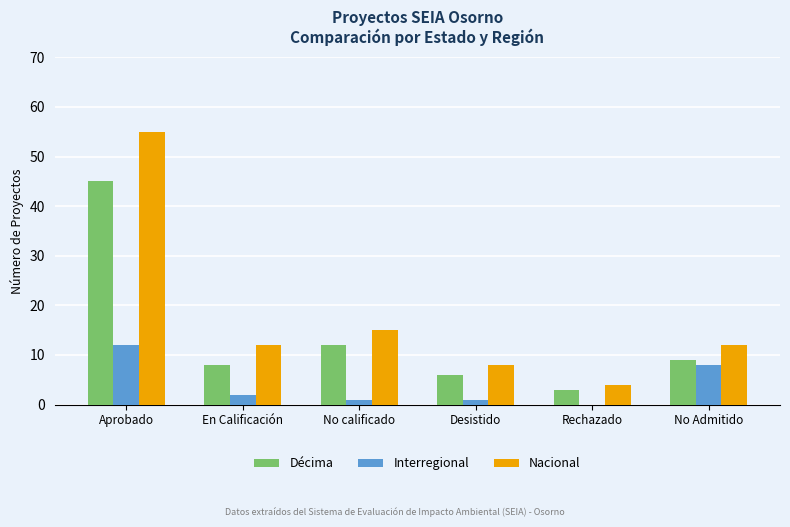

What is the maximum value shown in the chart?

55